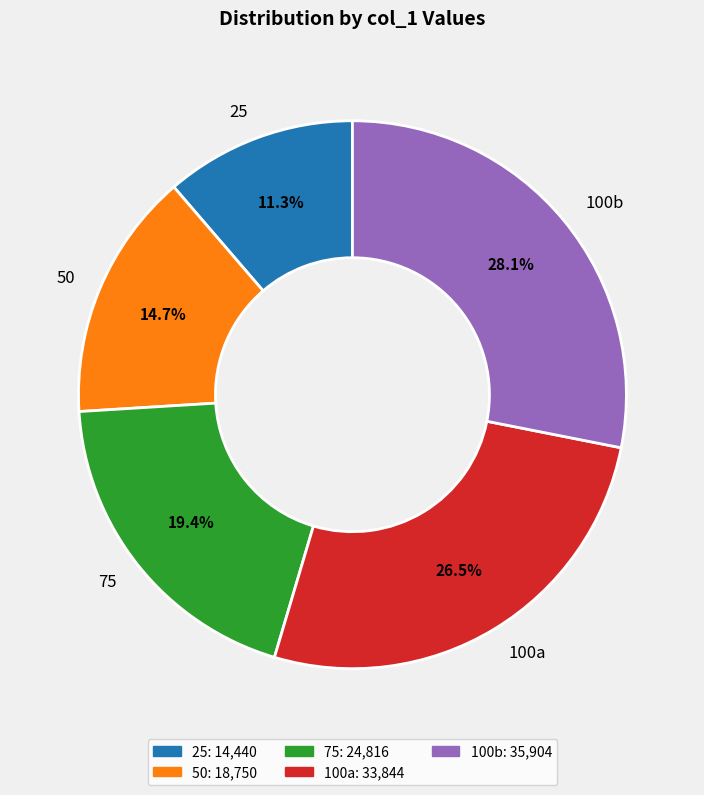

What portion of the pie excludes 50?

85.3%